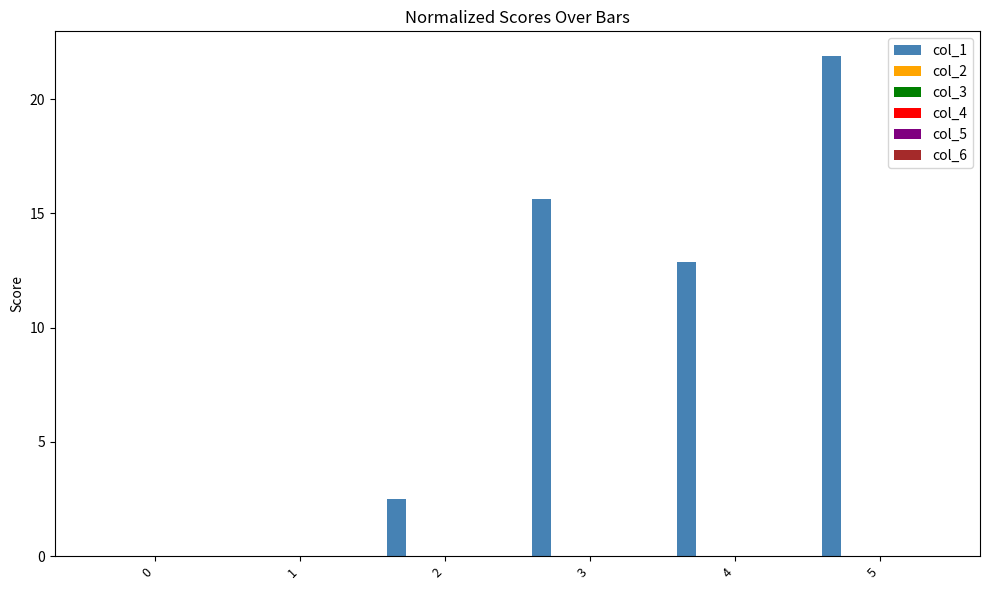

What is the greatest value displayed?

21.9